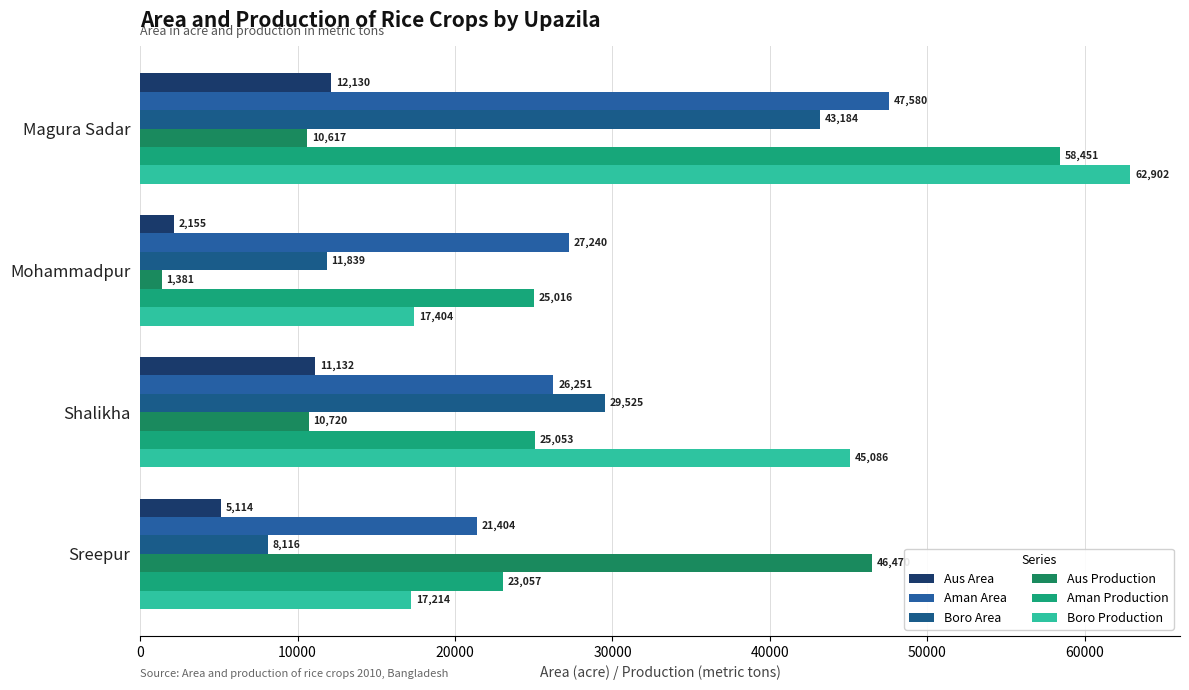

What is the difference between the maximum and minimum values in the Aus Production series?

45089